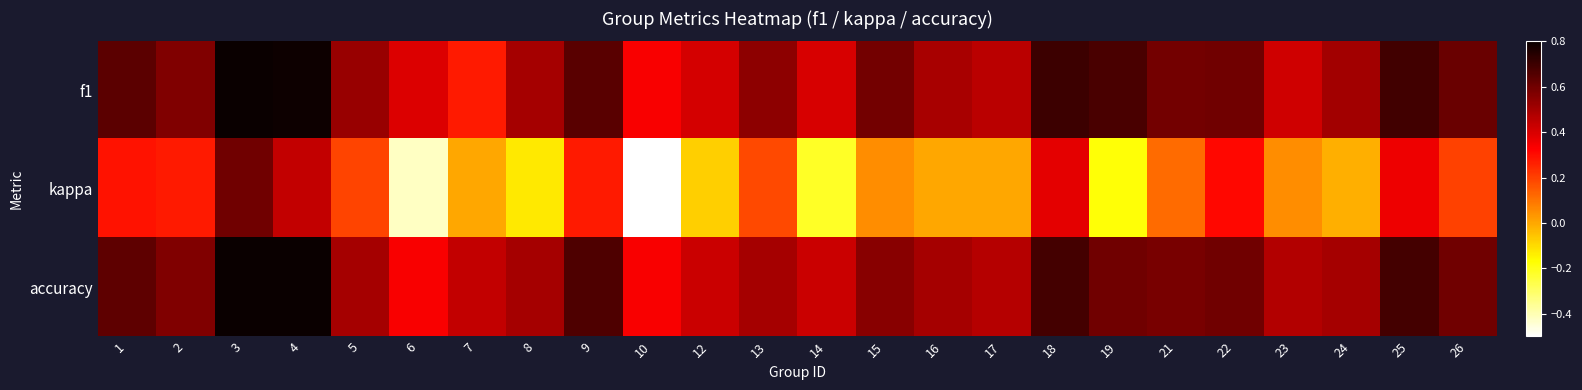

Reading left to right, what are all the values shown in this chart?

f1: 1=0.6	2=0.6	3=0.8	4=0.8	5=0.5	6=0.4	7=0.3	8=0.5	9=0.6	10=0.3	12=0.4	13=0.5	14=0.4	15=0.6	16=0.5	17=0.5	18=0.7	19=0.7	21=0.6	22=0.6	23=0.4	24=0.5	25=0.7	26=0.6
kappa: 1=0.3	2=0.3	3=0.6	4=0.4	5=0.2	6=-0.4	7=0.0	8=-0.1	9=0.3	10=-0.5	12=-0.1	13=0.2	14=-0.2	15=0.1	16=0.0	17=0.0	18=0.4	19=-0.2	21=0.1	22=0.3	23=0.0	24=-0.0	25=0.4	26=0.2
accuracy: 1=0.6	2=0.6	3=0.8	4=0.8	5=0.5	6=0.3	7=0.4	8=0.5	9=0.7	10=0.3	12=0.4	13=0.5	14=0.4	15=0.6	16=0.5	17=0.5	18=0.7	19=0.6	21=0.6	22=0.6	23=0.5	24=0.5	25=0.7	26=0.6